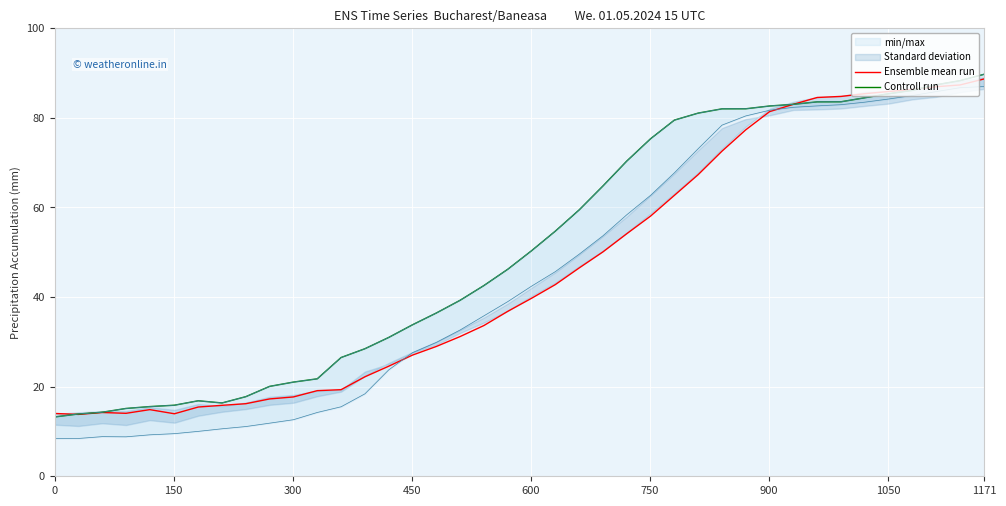

Reading left to right, transcribe all the data shown in this chart.

Ensemble mean run: 14.0	13.8	14.2	14.1	14.9	14.0	15.5	15.8	16.2	17.3	17.7	19.1	19.3	22.2	24.6	27.0	29.0	31.2	33.6	36.8	39.7	42.8	46.5	50.1	54.1	58.1	62.7	67.3	72.6	77.3	81.4	83.0	84.5	84.8	85.4	85.9	86.3	86.9	87.3	88.7
Controll run: 13.2	13.9	14.3	15.1	15.6	15.9	16.9	16.4	17.8	20.1	21.0	21.8	26.5	28.5	31.0	33.8	36.4	39.3	42.6	46.2	50.3	54.7	59.4	64.8	70.3	75.3	79.5	81.1	82.0	82.0	82.6	83.0	83.6	83.6	84.5	85.4	86.1	87.4	88.3	89.7